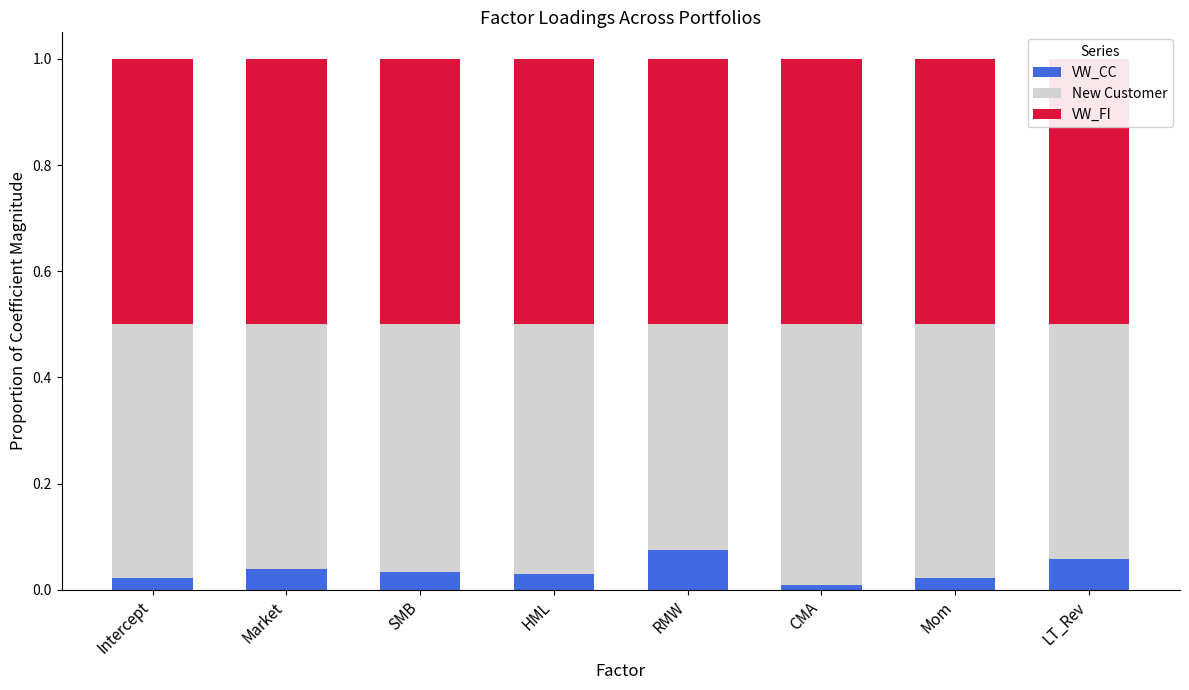

Is it true that VW_CC equals 0.0 at Intercept?

False